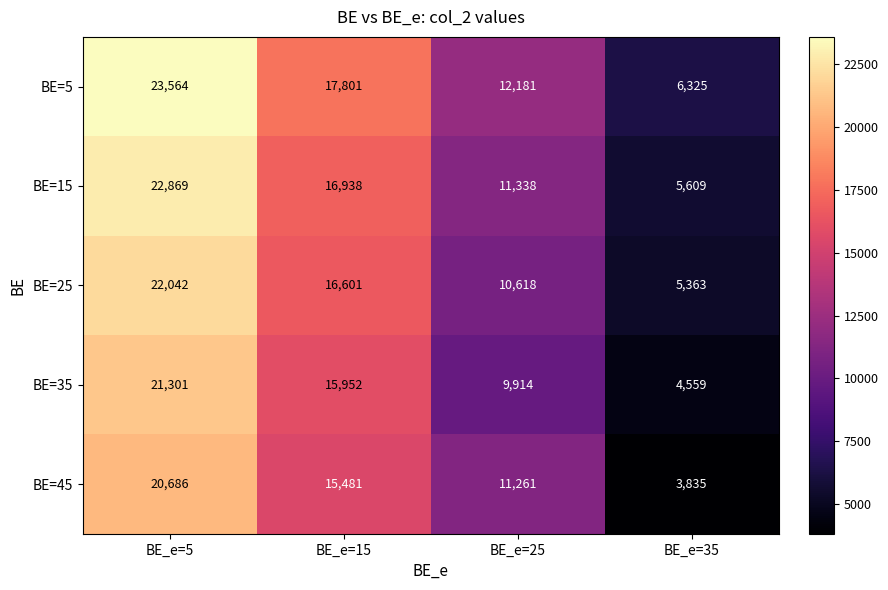

True or false: BE=15 has a value of 11338 at BE_e=25.

True